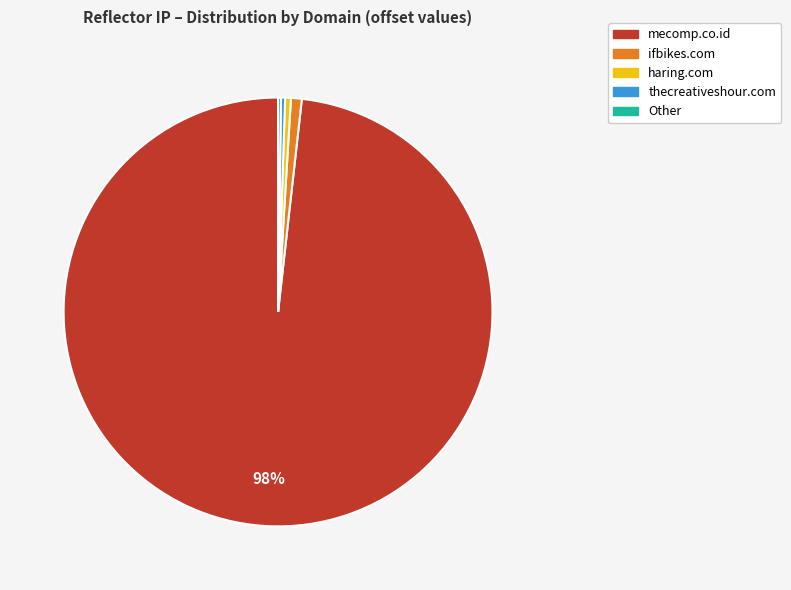

Which slice represents more than half of the pie?

mecomp.co.id